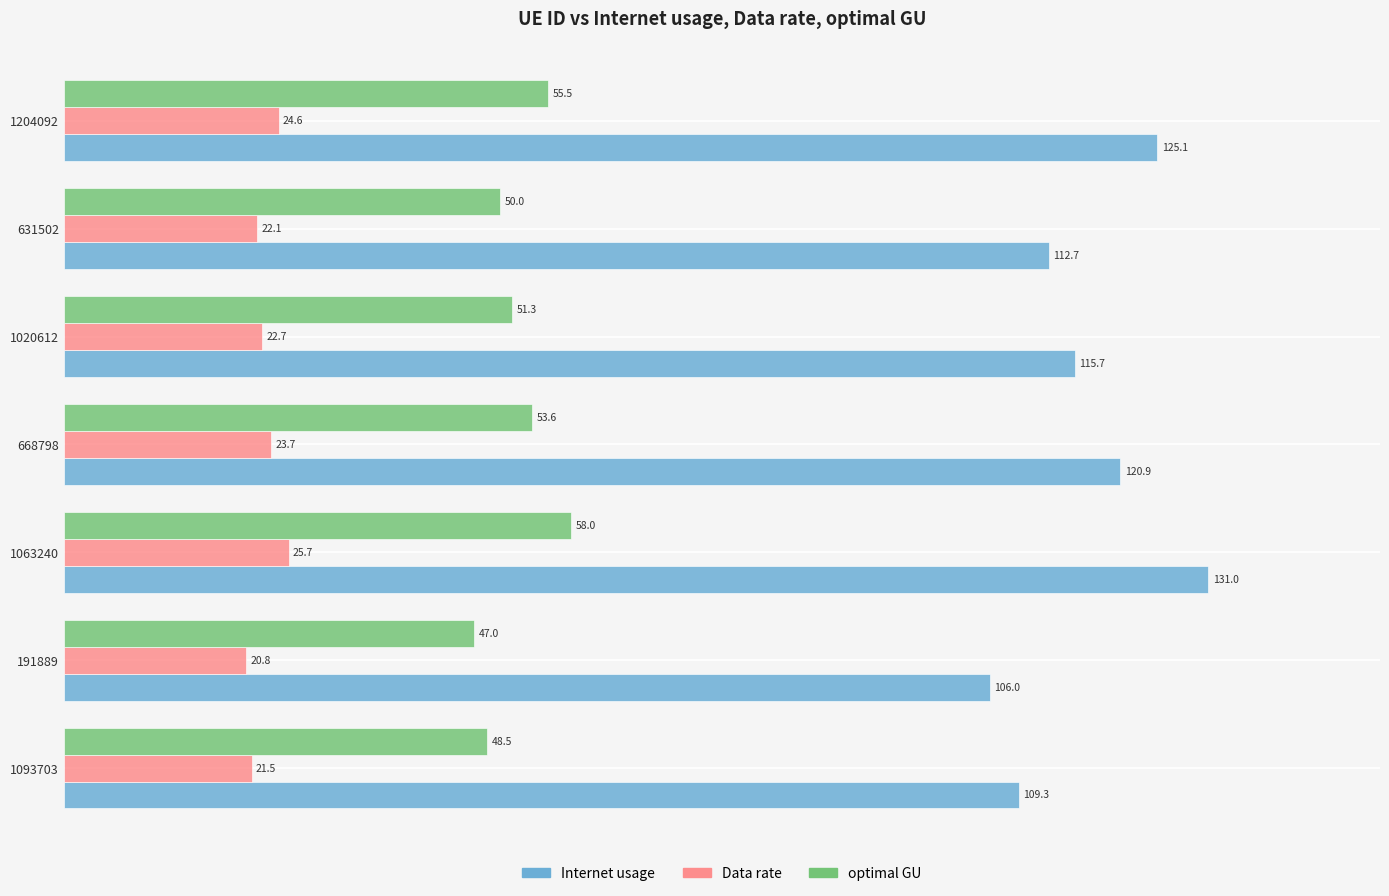

Where is optimal GU nearest to the value 52?

1020612